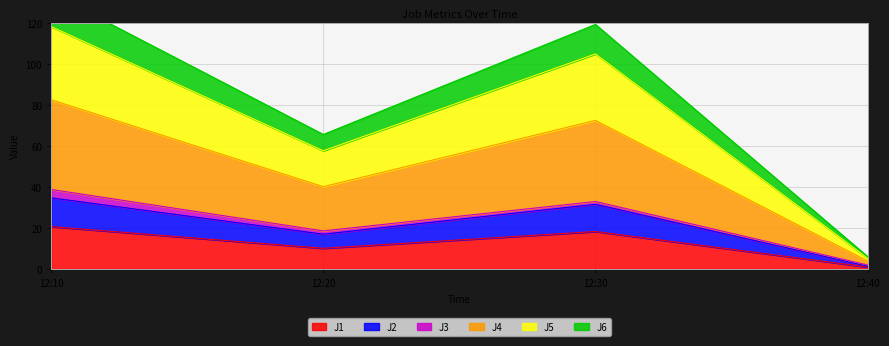

Does the chart have visible grid lines?

Yes